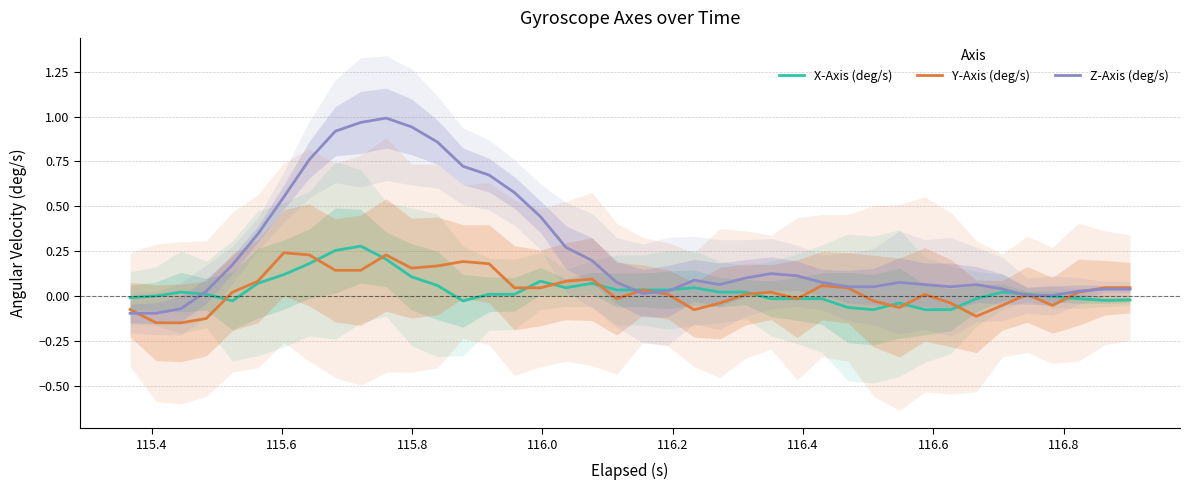

What is the difference between the second highest and second lowest values in the Z-Axis (deg/s) series?

1.1